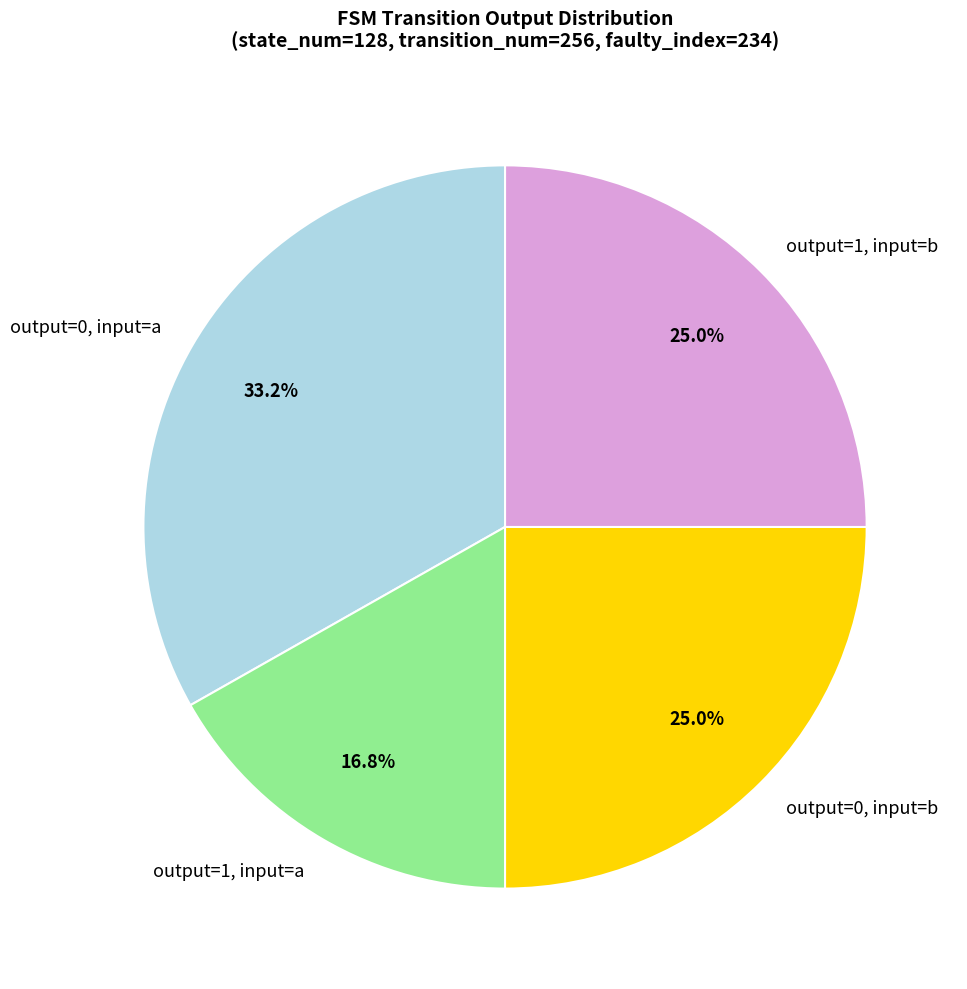

Combined, what portion of the pie is output=1, input=a and output=1, input=b?

41.8%